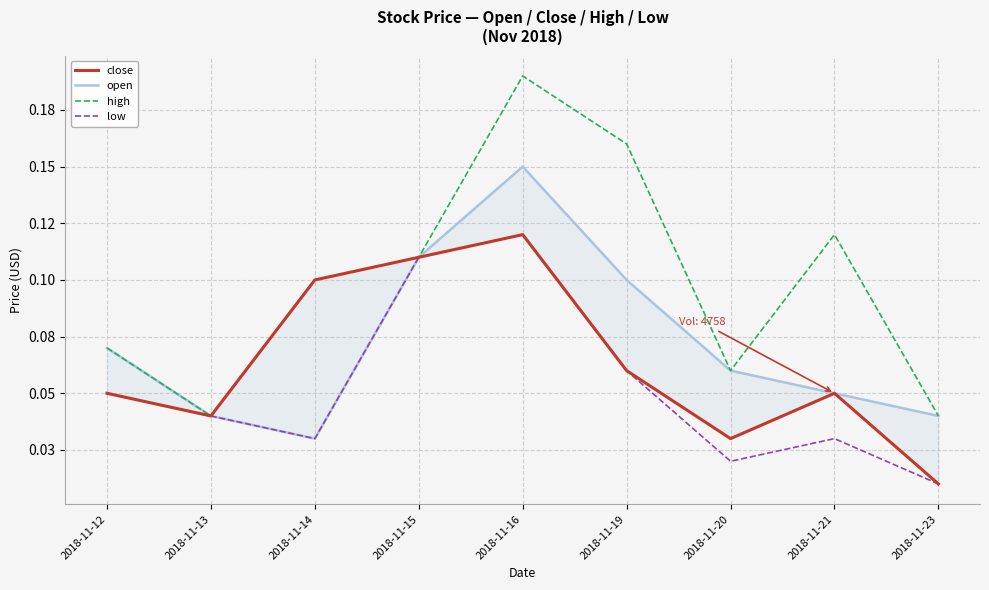

What is the value of the close point at the 6th from the left?

0.1